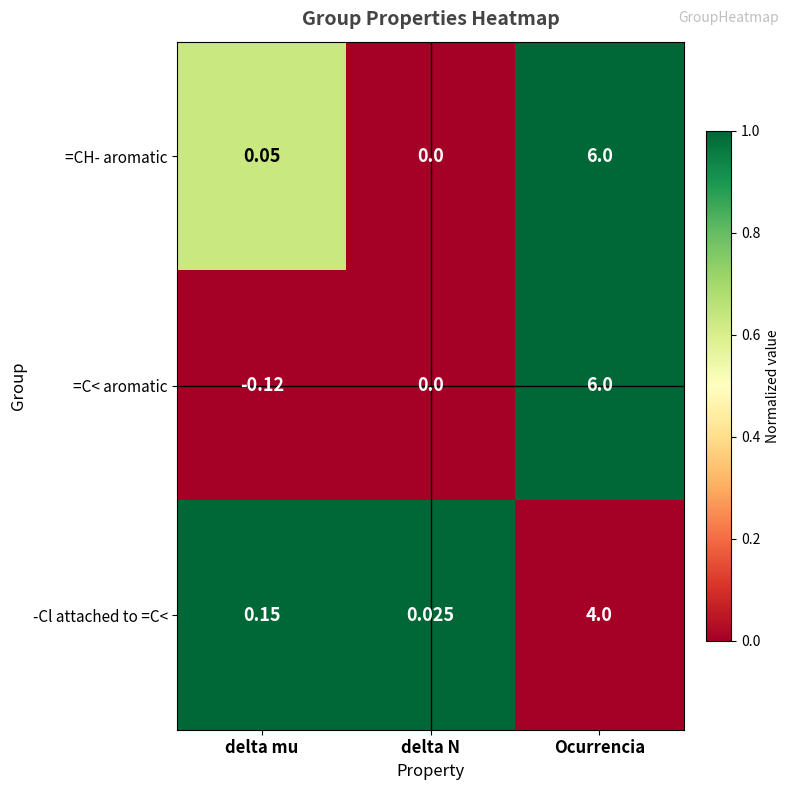

Is the value of =C< aromatic at delta mu greater than the value of =CH- aromatic at Ocurrencia?

No